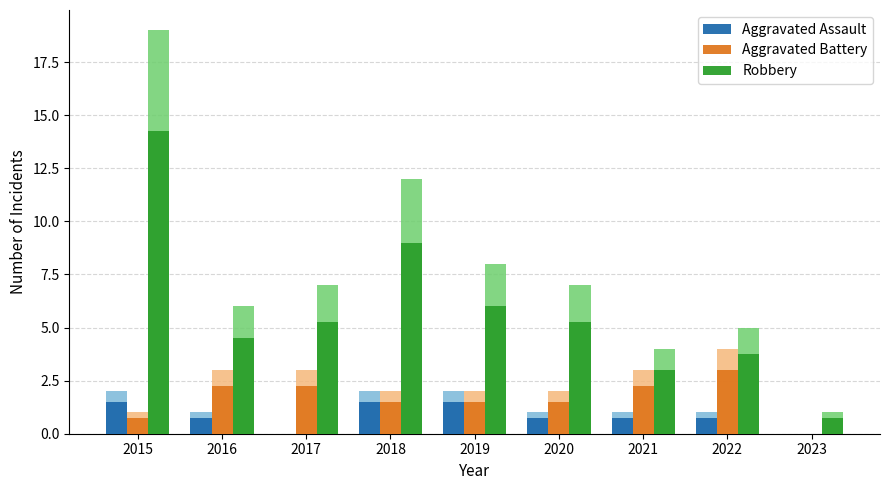

What is the maximum value for Robbery?

14.2